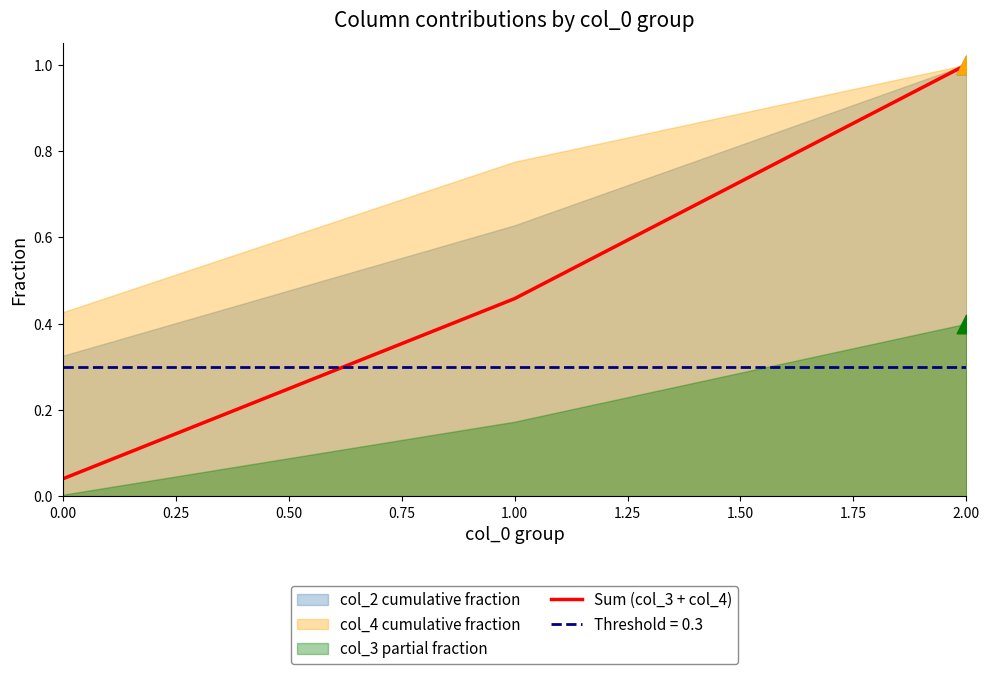

The value of Sum (col_3 + col_4) at 2.00 is 1.0. True or false?

True